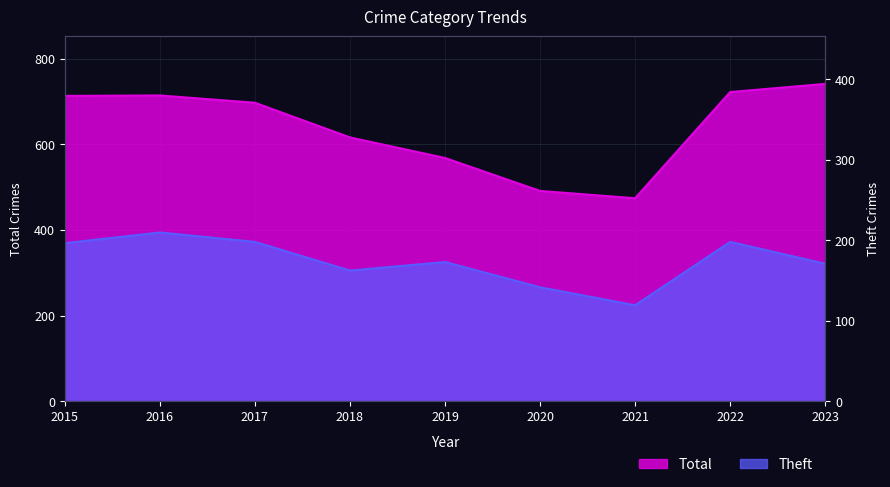

Which series changed the most between 2021 and 2022?

Total